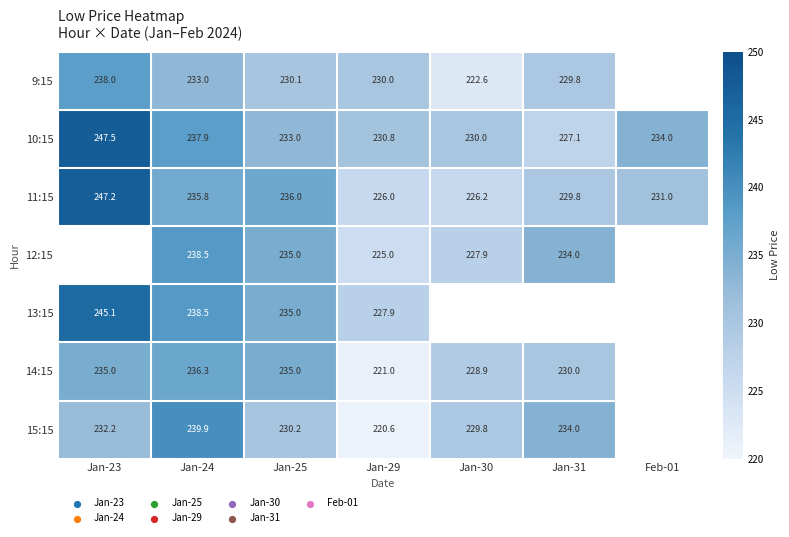

Is it true that 12:15 equals 391.2 at Jan-24?

False